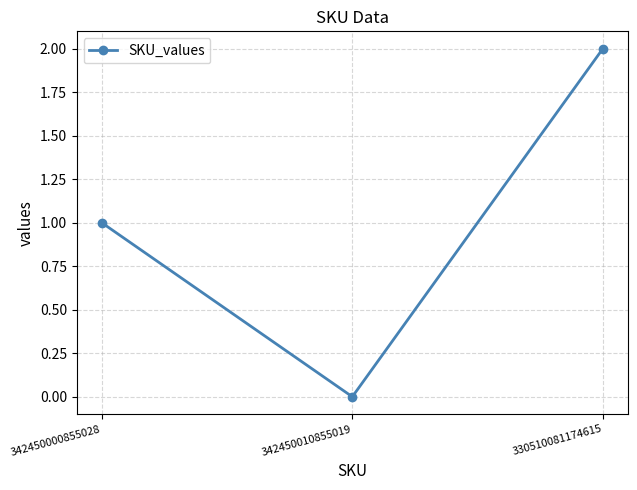

What is the greatest value displayed?

2